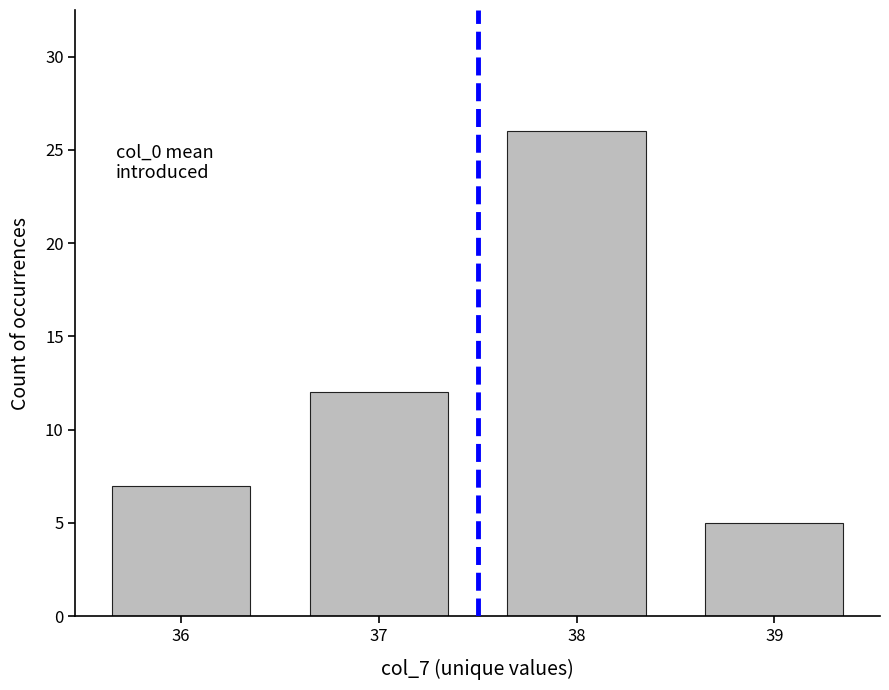

The chart shows a value of 18 at 38. True or false?

False